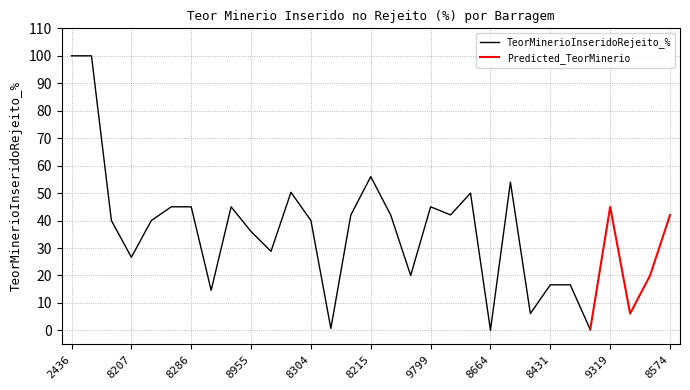

True or false: TeorMinerioInseridoRejeito_% and Predicted_TeorMinerio cross at least once.

False